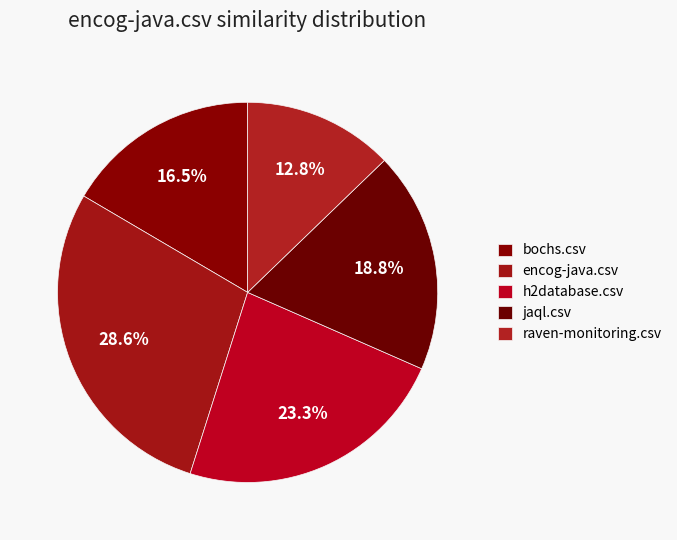

What percentage do bochs.csv and raven-monitoring.csv together represent?

29.3%